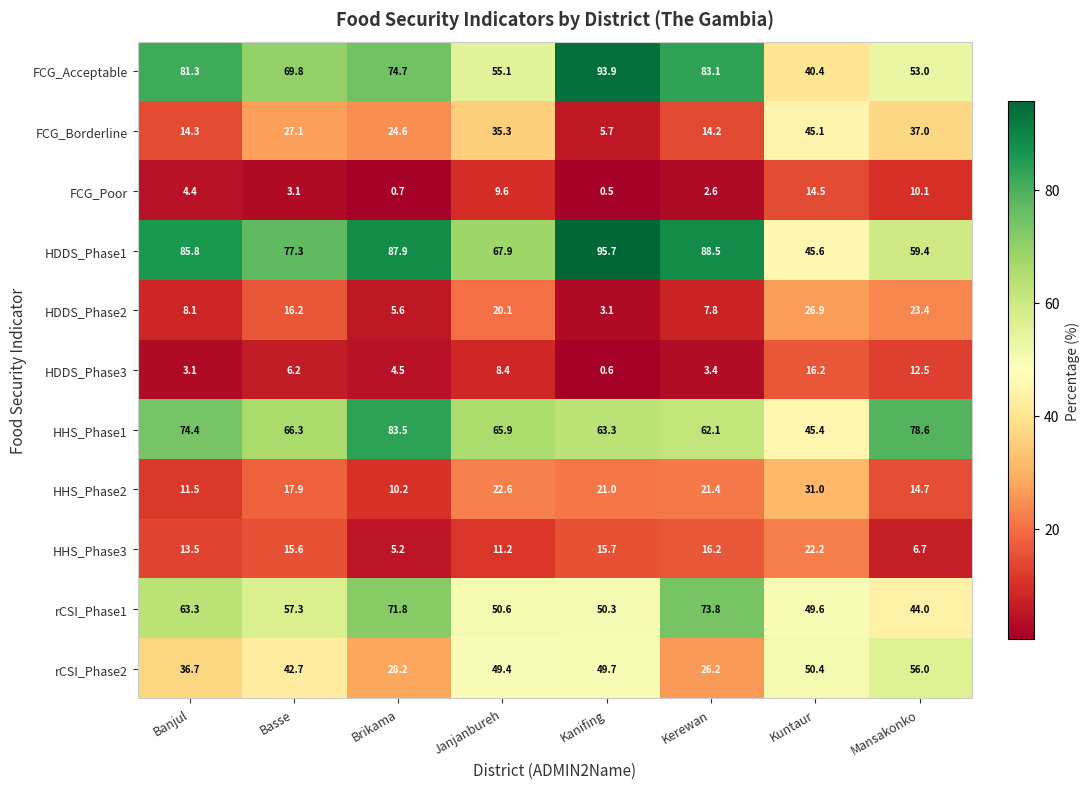

Which series has the largest total across all categories?

HDDS_Phase1